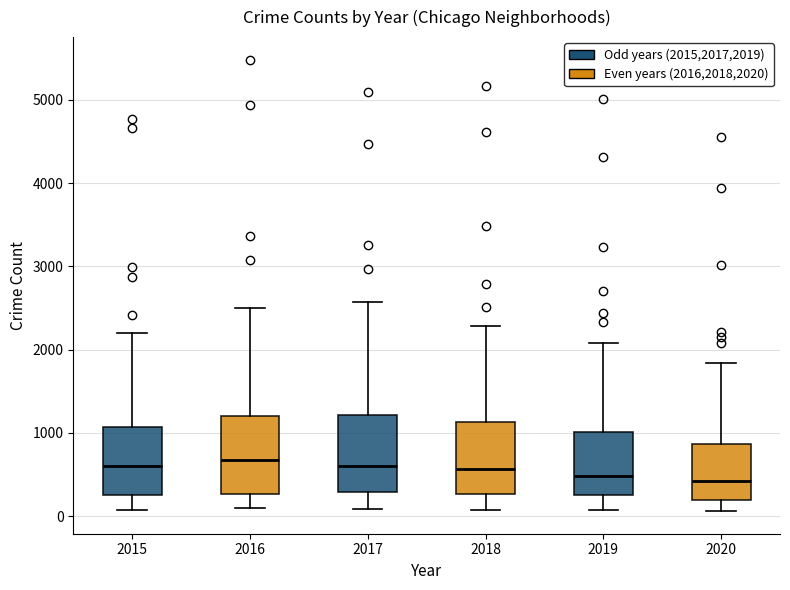

Reading left to right, read every box against the y-axis: the position of its median line, the range the box covers, and the ends of its whiskers. The values are not printed on the chart, so give them approximately, as read against the axis.

2015: median 600, box 300 to 1100, whiskers 100 to 2200
2016: median 700, box 300 to 1200, whiskers 100 to 2500
2017: median 600, box 300 to 1200, whiskers 100 to 2600
2018: median 600, box 300 to 1100, whiskers 100 to 2300
2019: median 500, box 300 to 1000, whiskers 100 to 2100
2020: median 400, box 200 to 900, whiskers 100 to 1800